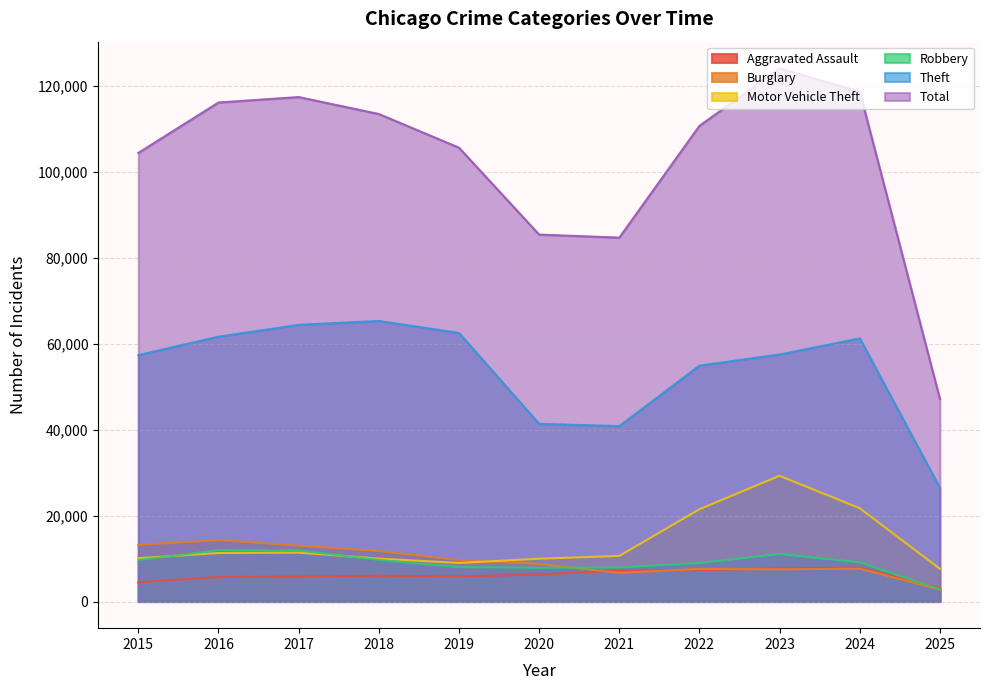

Which category has the lowest value across all series?

2025